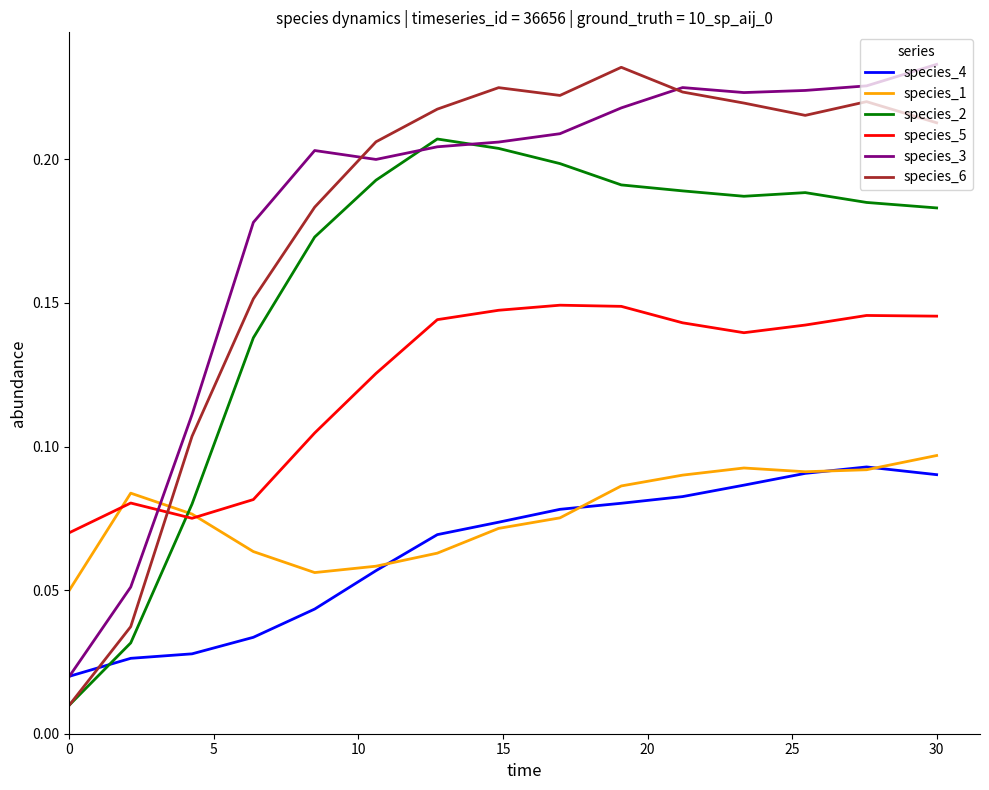

Which series has the widest spread of values?

species_6